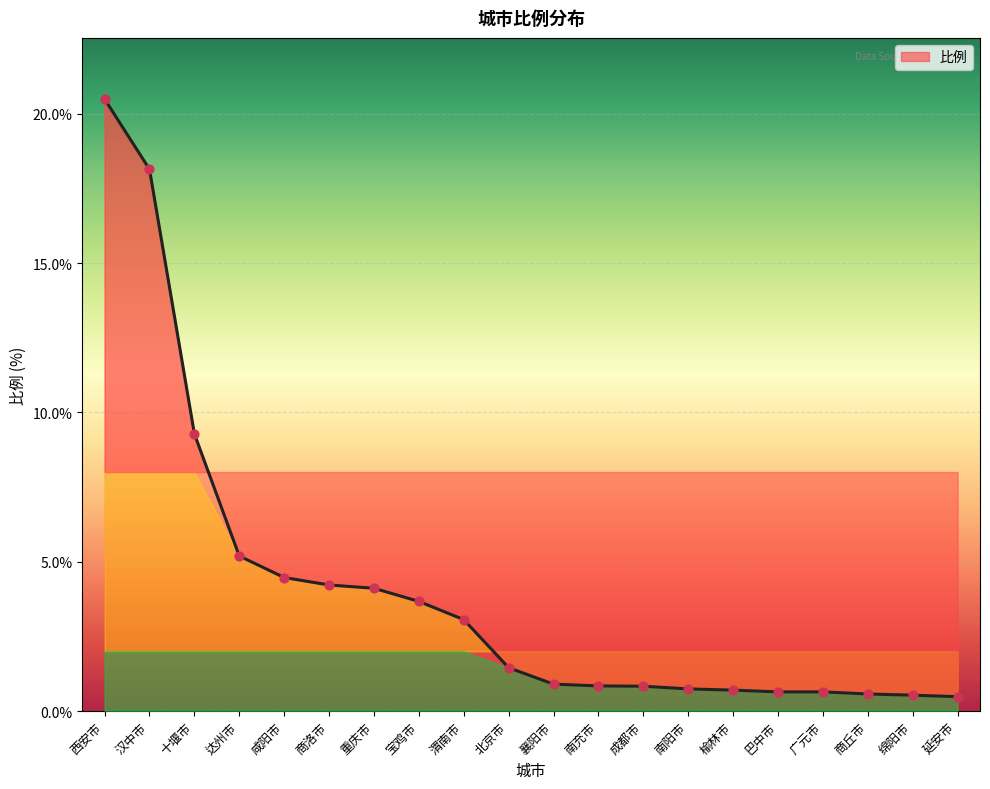

Between 绵阳市 and 成都市, which is larger?

成都市